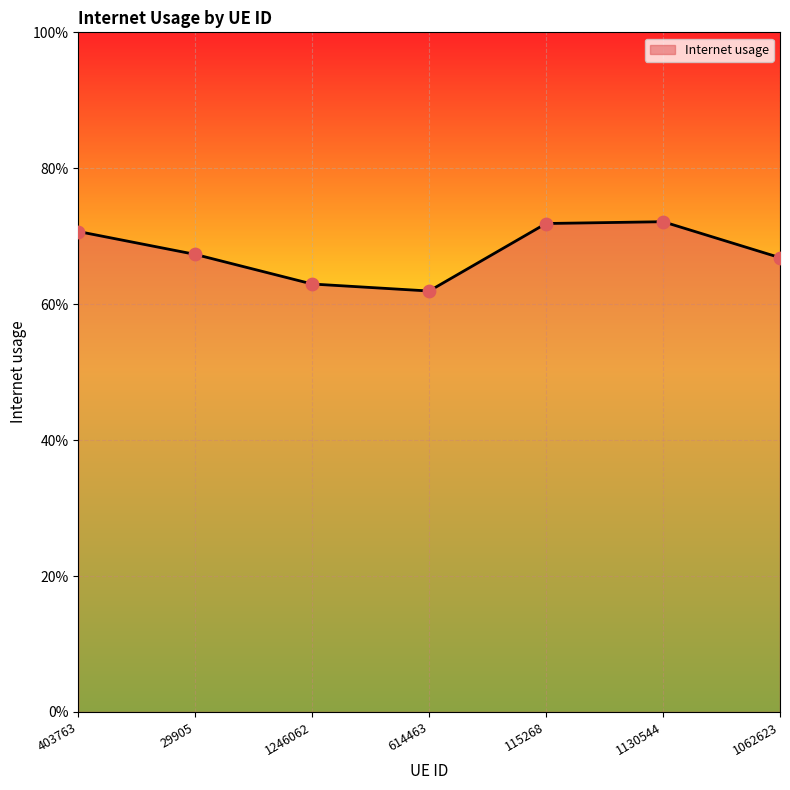

Which has a higher value, 115268 or 1246062?

115268